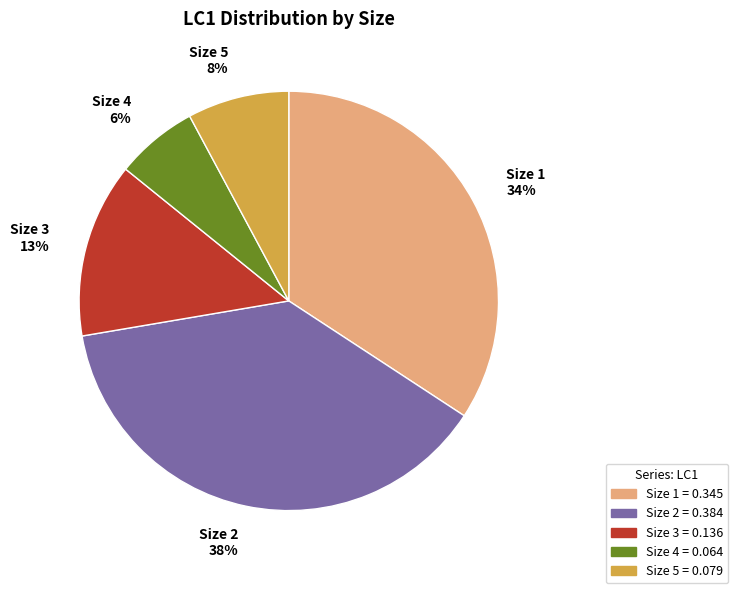

To the nearest percent, what is the average slice percentage?

20%